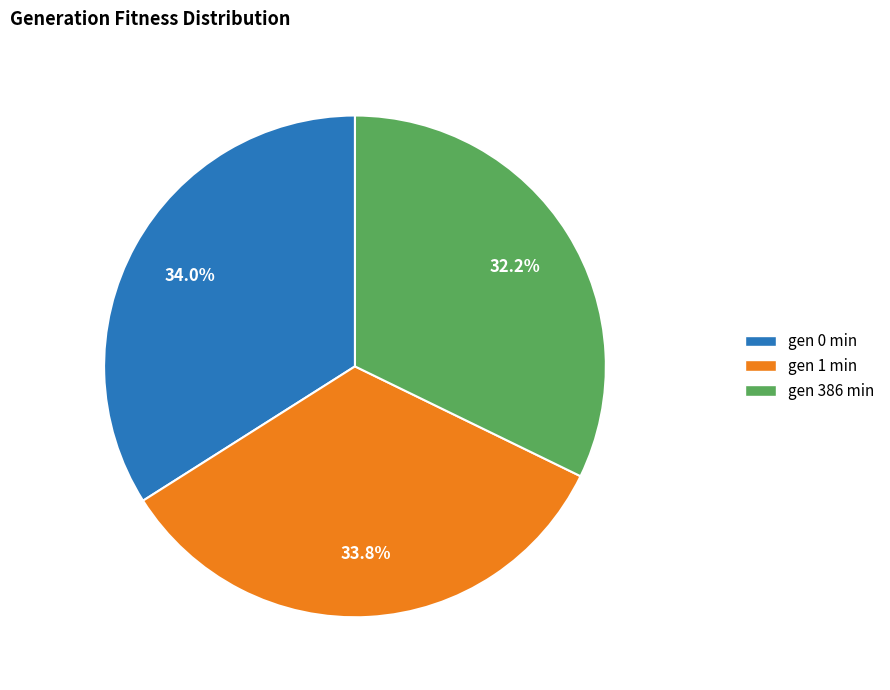

Count the number of slices in the pie.

3